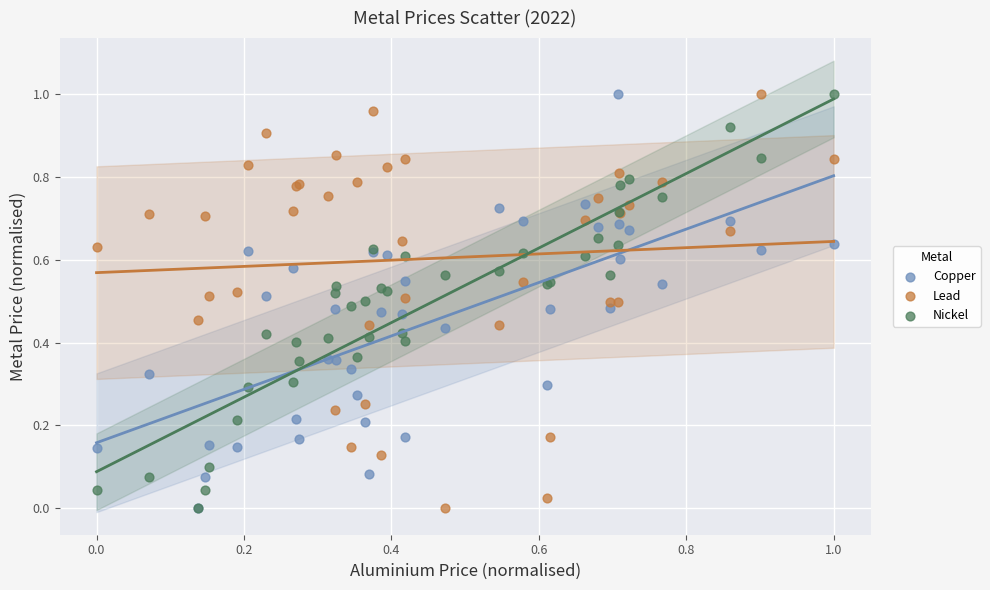

What are all the series names shown in the legend?

Copper, Lead, Nickel